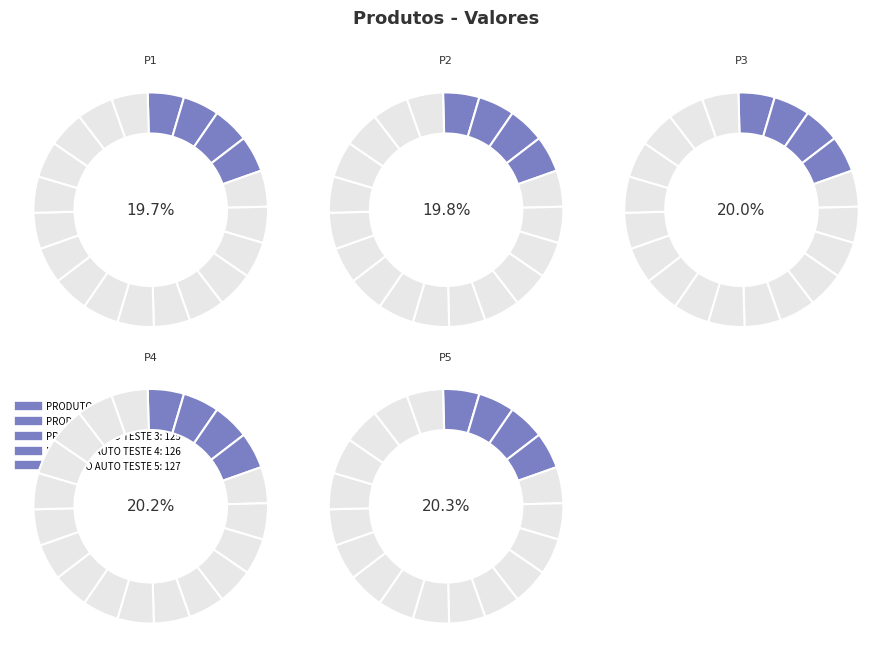

What percentage is NOT represented by PRODUTO AUTO TESTE 4?

79.8%